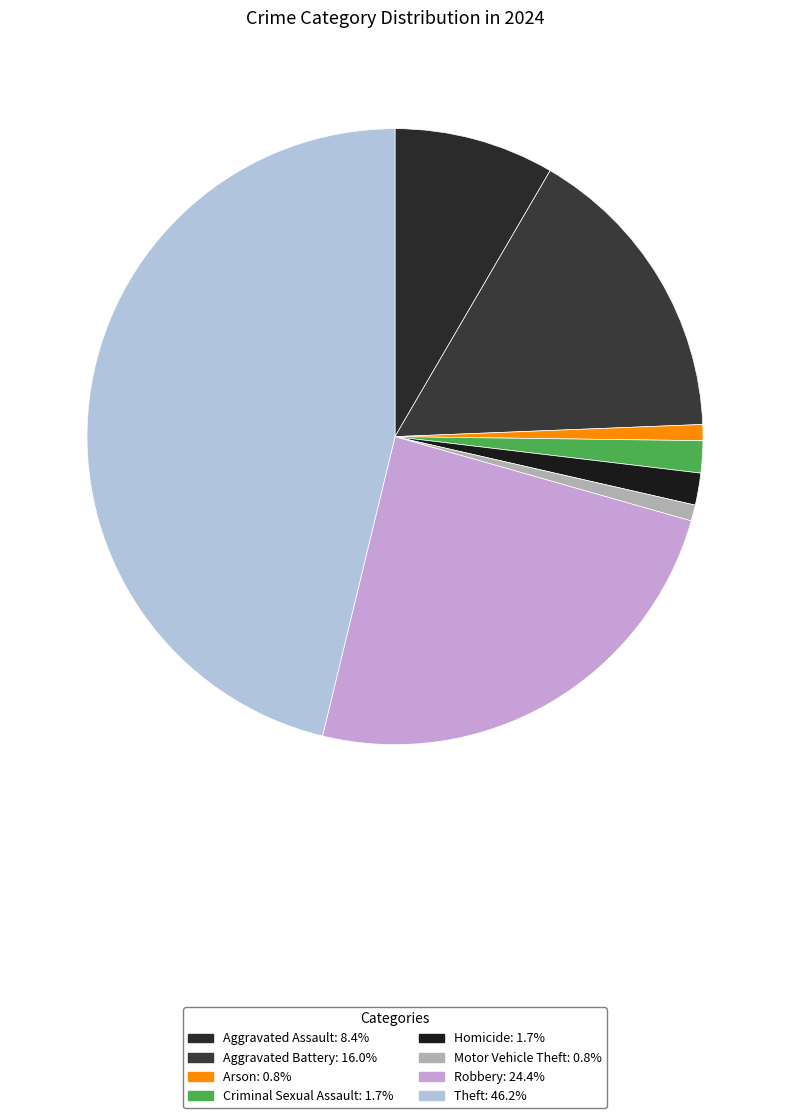

What is the largest slice in the pie chart?

Theft